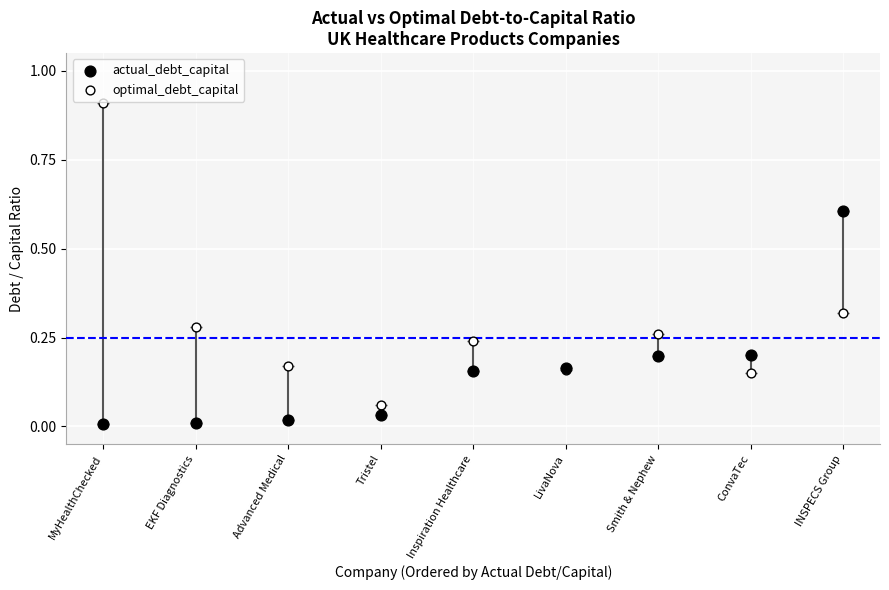

What are all the series names shown in the legend?

actual_debt_capital, optimal_debt_capital